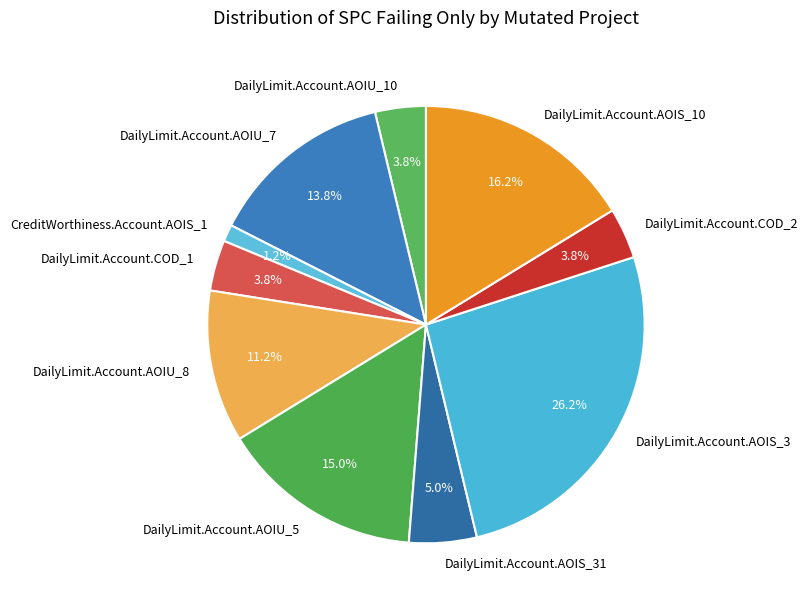

To the nearest percent, what is the average slice percentage?

10%